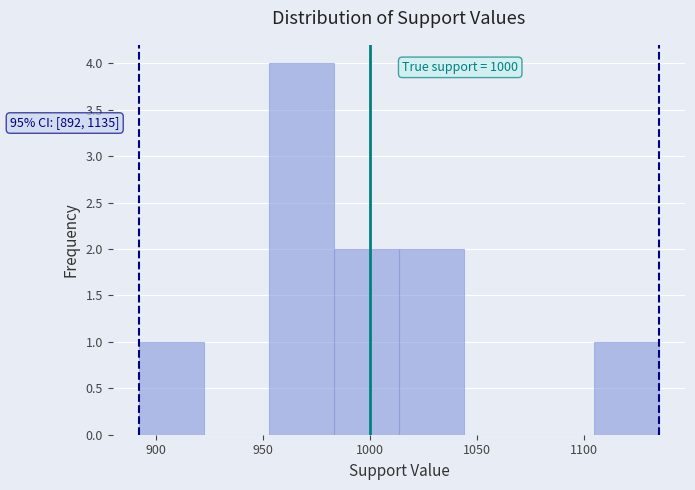

Which range on the x-axis has the tallest bar?

955 to 985